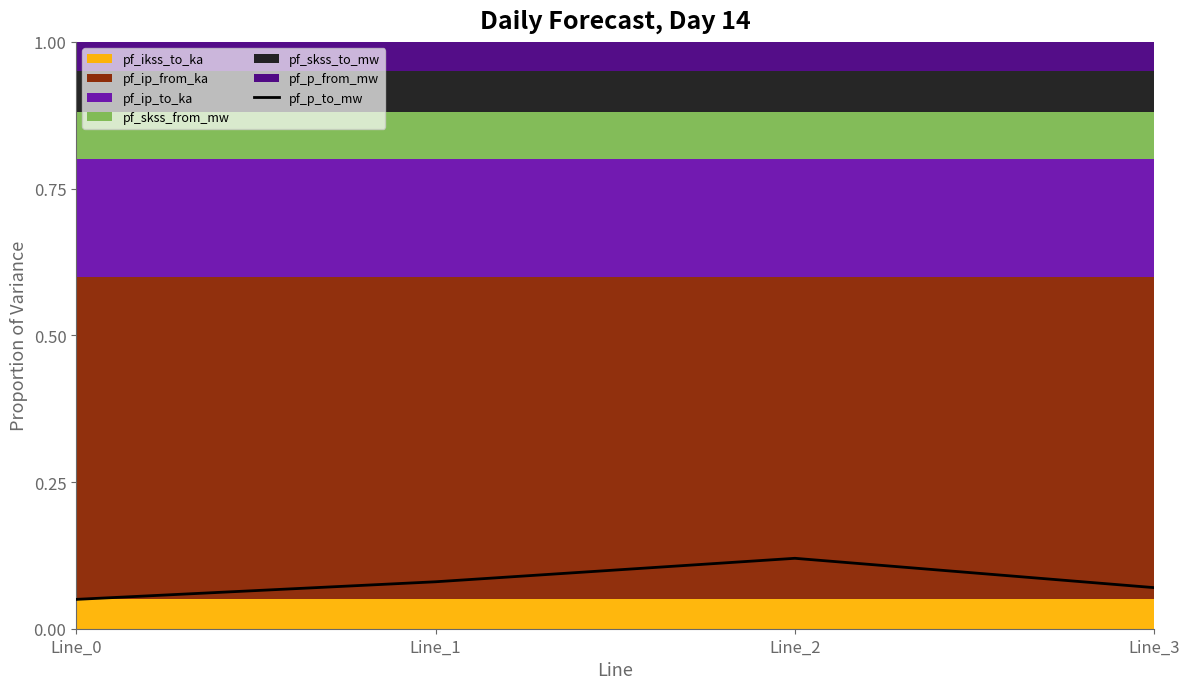

The chart shows a value of 0.1 at Line_1. True or false?

True